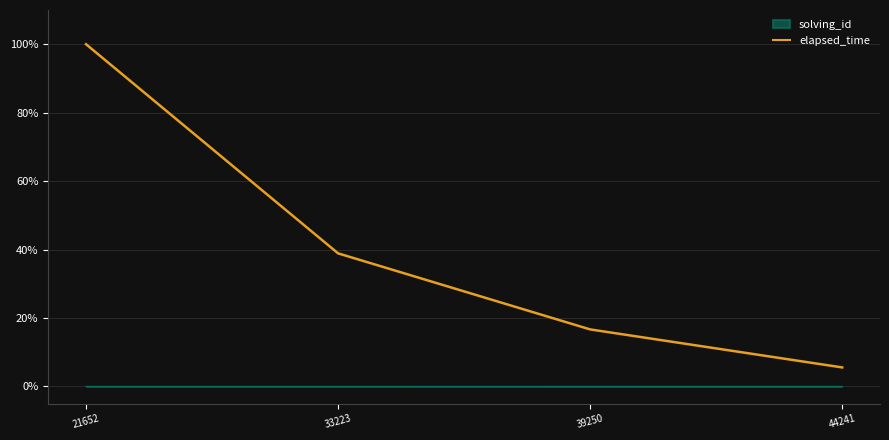

Is it true that elapsed_time equals 26.5 at 33223?

False